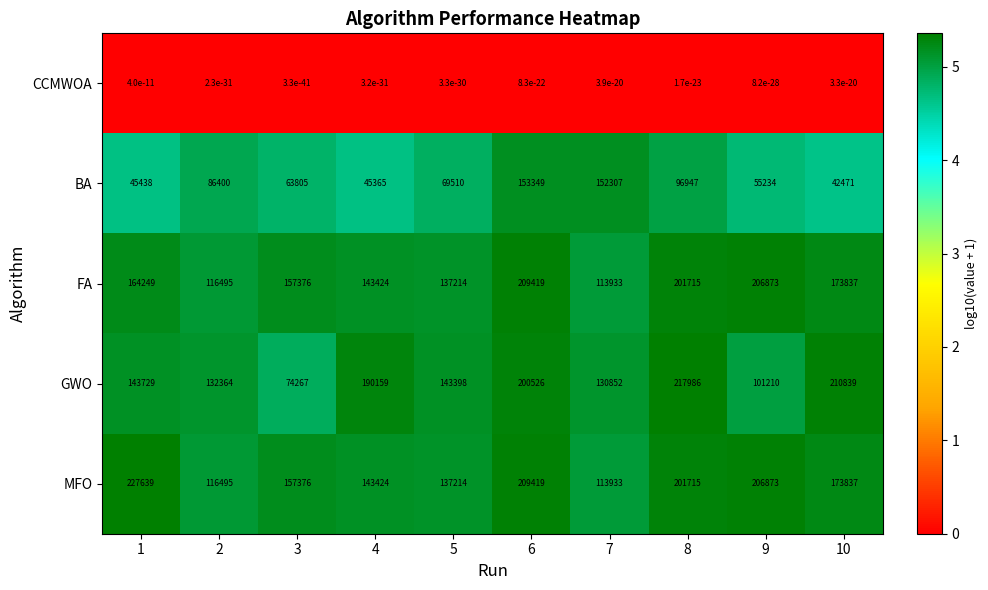

Between 3 and 7, which series saw the biggest shift?

BA